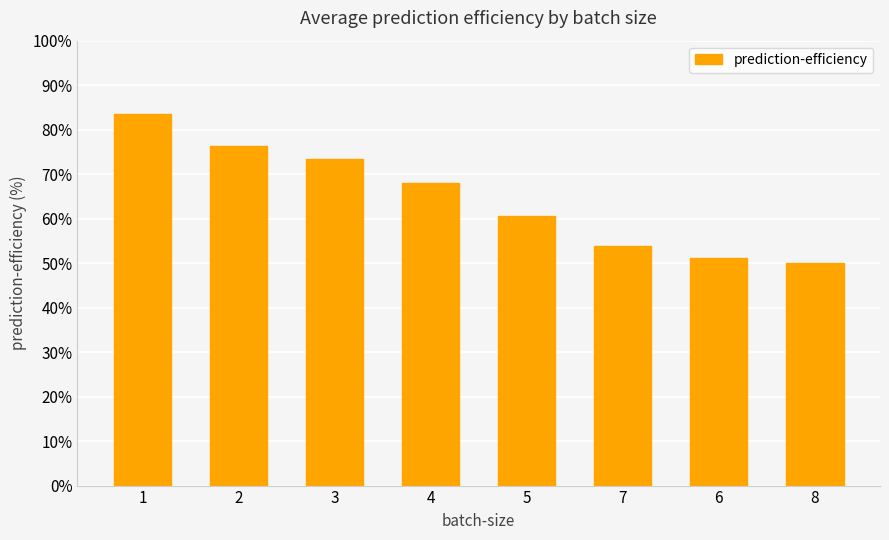

At which label is the value closest to 66?

4